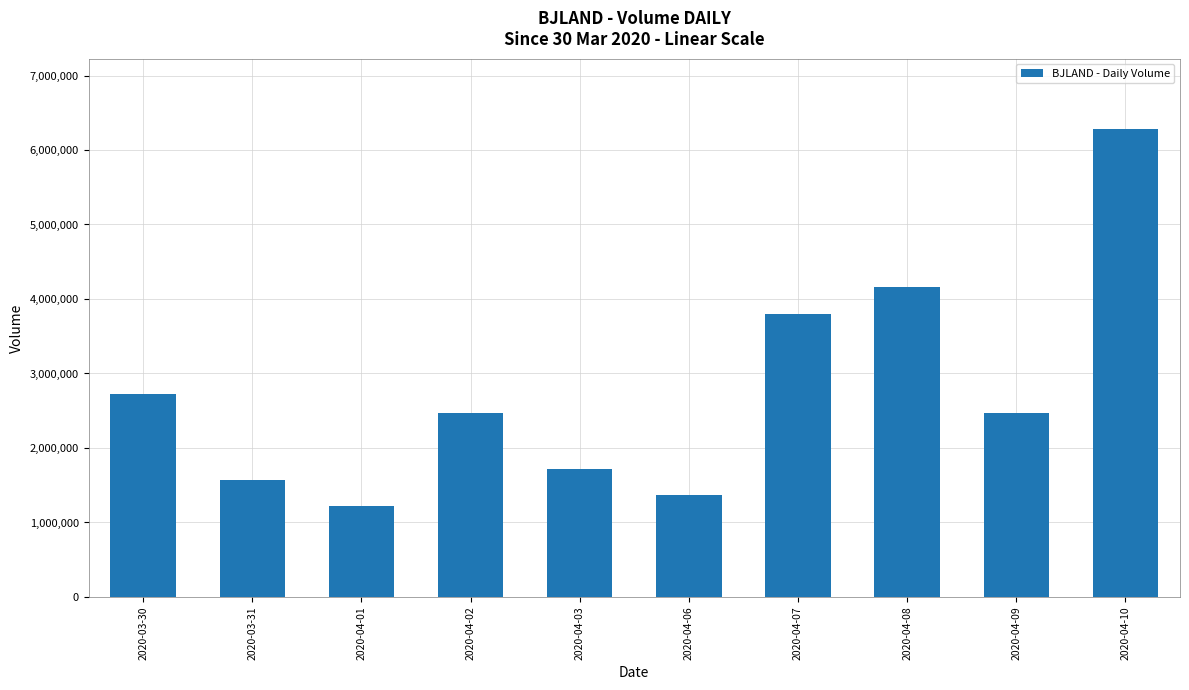

At which category does the chart reach its peak across all series?

2020-04-10